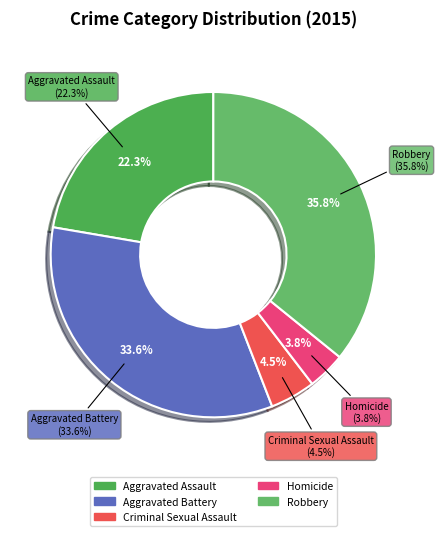

Which slice is the largest?

Robbery